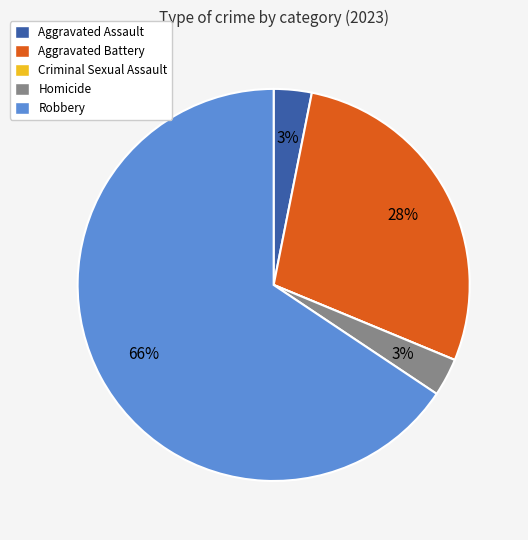

To the nearest percent, what is the average slice percentage?

20%